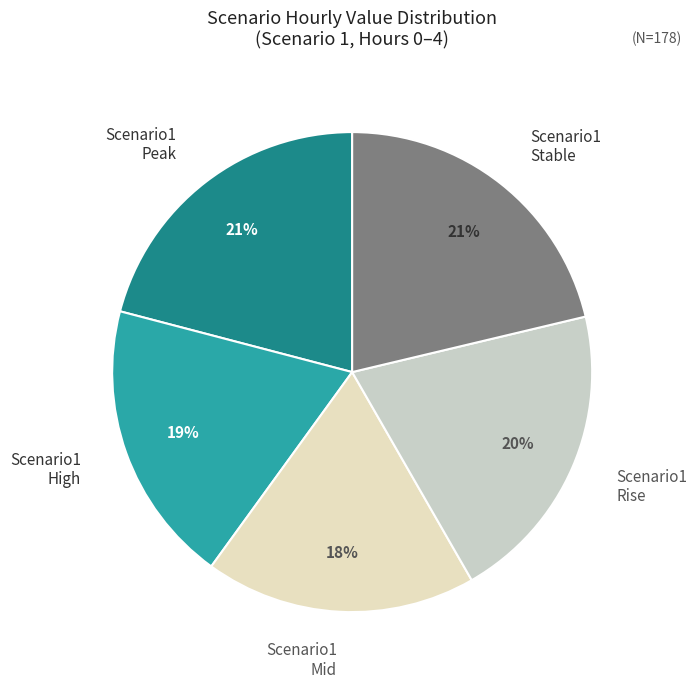

Between Scenario1 Mid and Scenario1 Stable, which is larger?

Scenario1 Stable